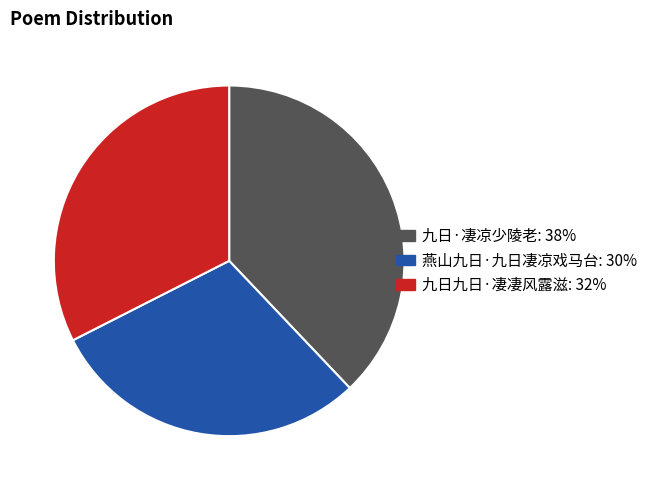

Do 九日九日·凄凄风露滋 and 九日·凄凉少陵老 together represent more than half of the pie?

Yes